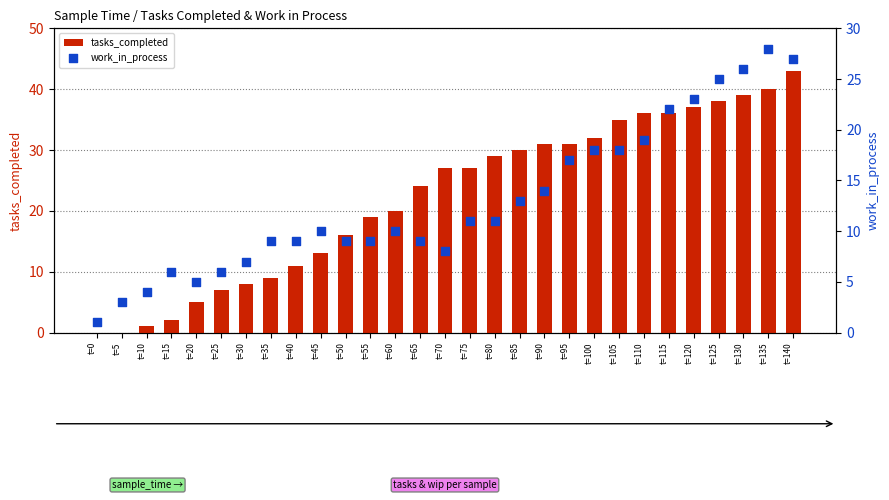

Is the value of work_in_process at t=50 greater than the value of tasks_completed at t=65?

No